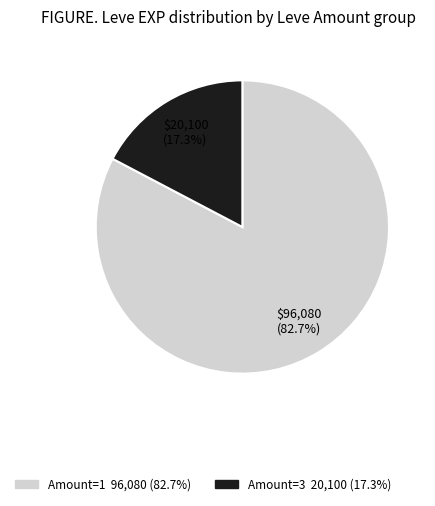

Does any single category account for the majority?

Yes